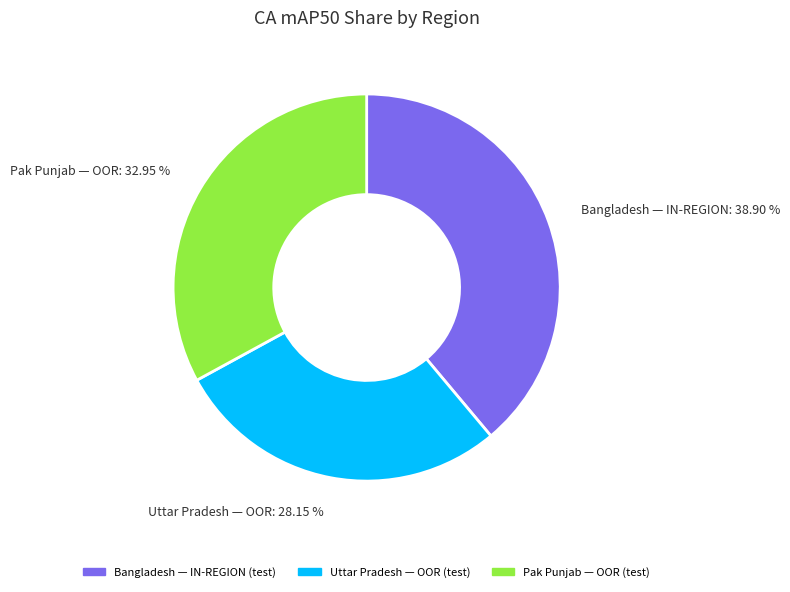

Which has a higher value, Pak Punjab — OOR (test) or Bangladesh — IN-REGION (test)?

Bangladesh — IN-REGION (test)